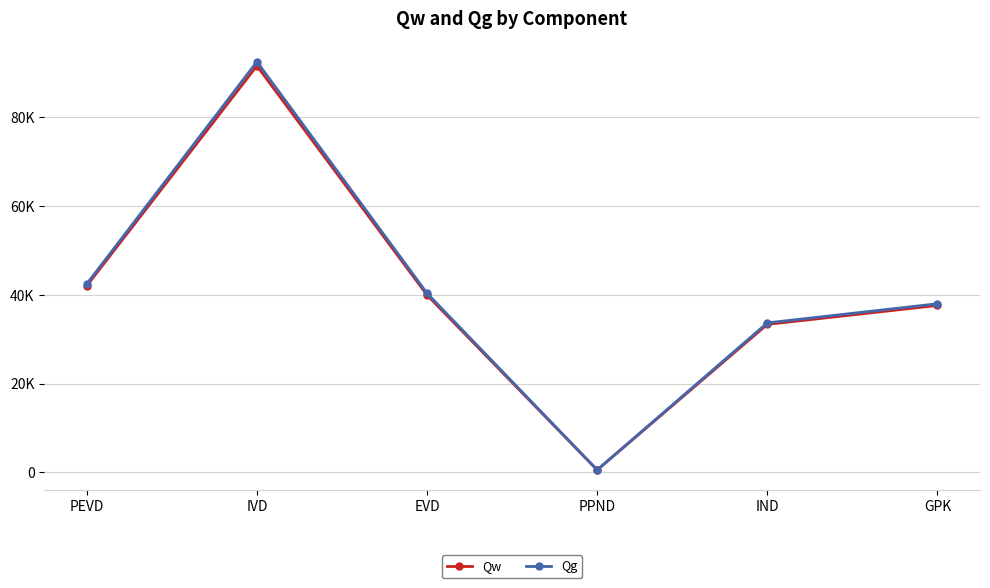

List the series in order of their peak value, lowest first.

Qw, Qg